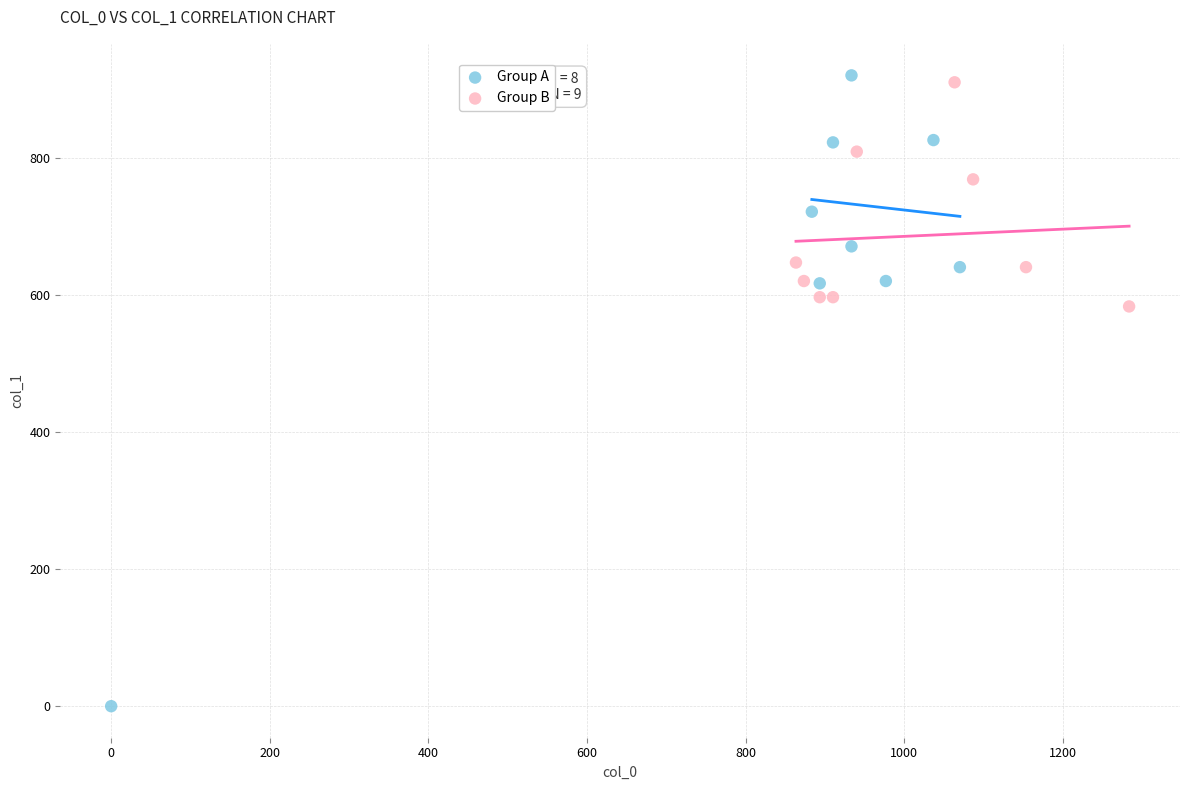

What are all the series names shown in the legend?

Group A, Group B